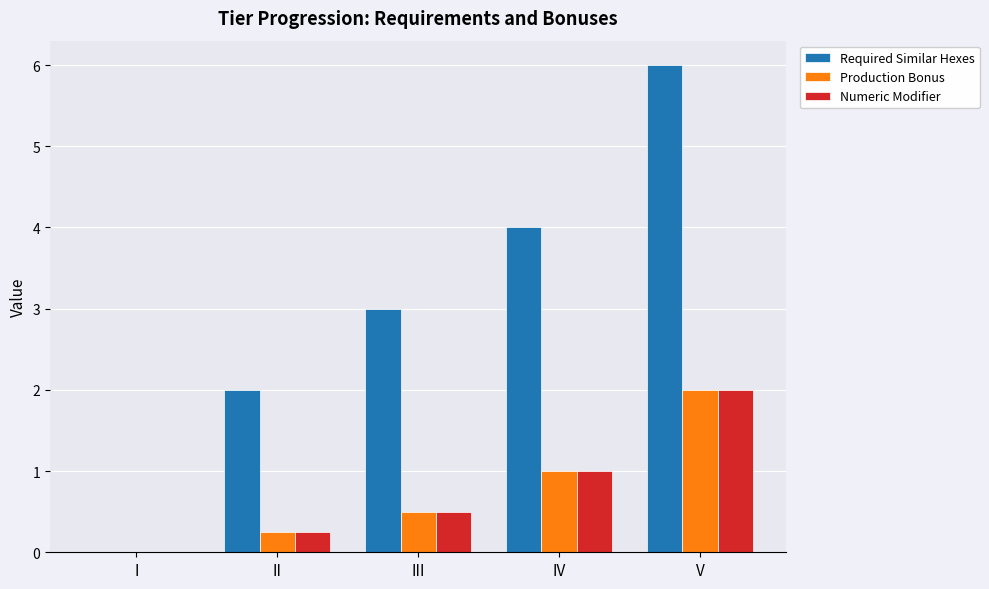

Is the value of Production Bonus at I greater than the value of Required Similar Hexes at IV?

No